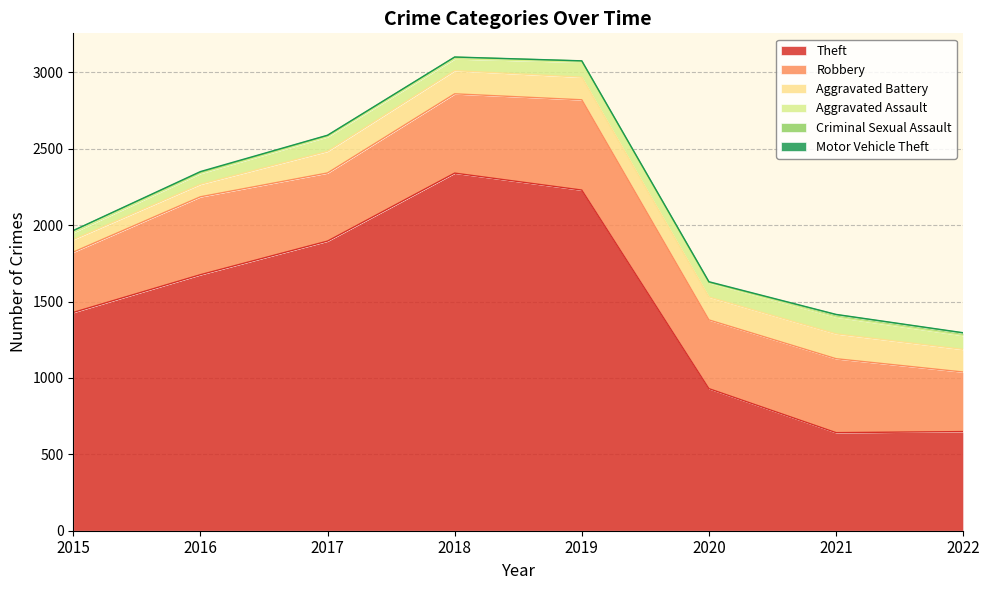

Is the value of Aggravated Battery at 2021 greater than the value of Robbery at 2022?

No